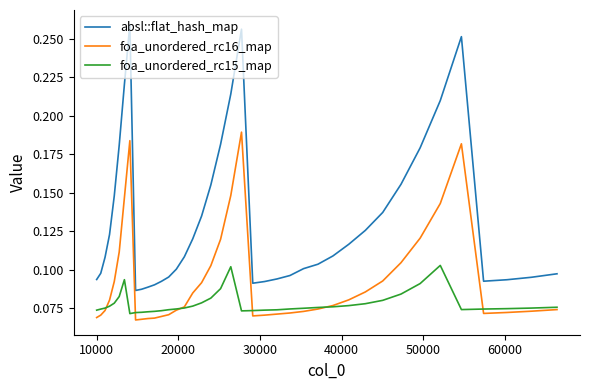

Which series has the largest total across all categories?

absl::flat_hash_map